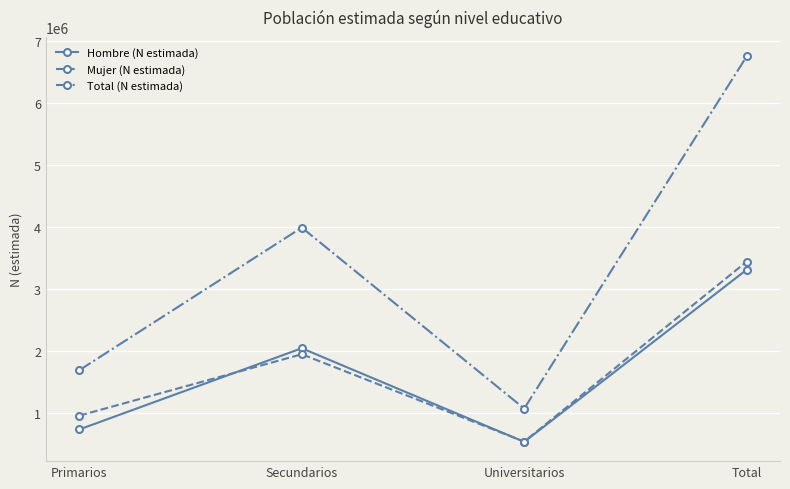

What is the value of the Hombre (N estimada) point at the 2nd from the left?

2041449